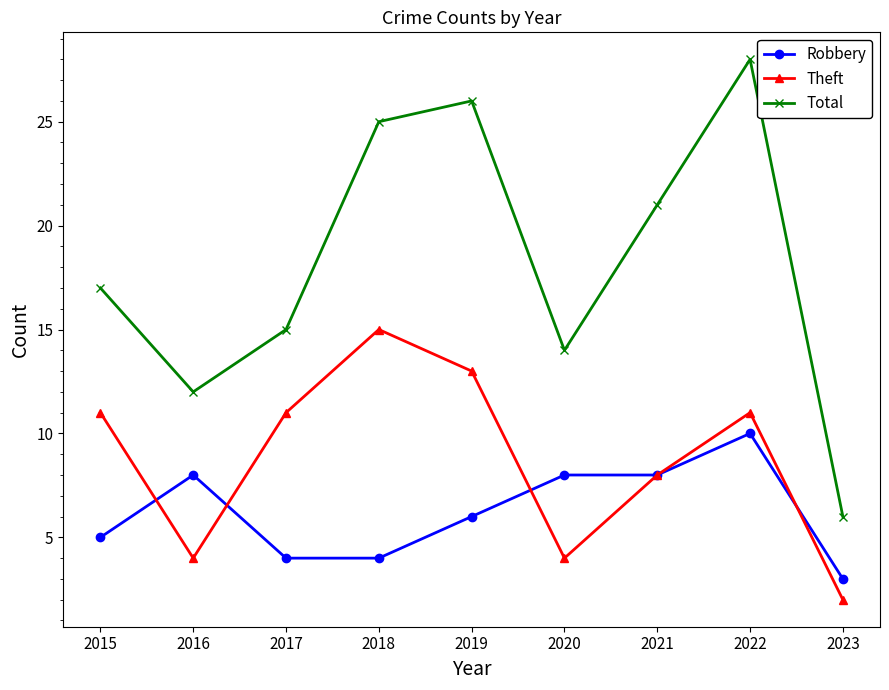

At which label is Theft closest to 8?

2021